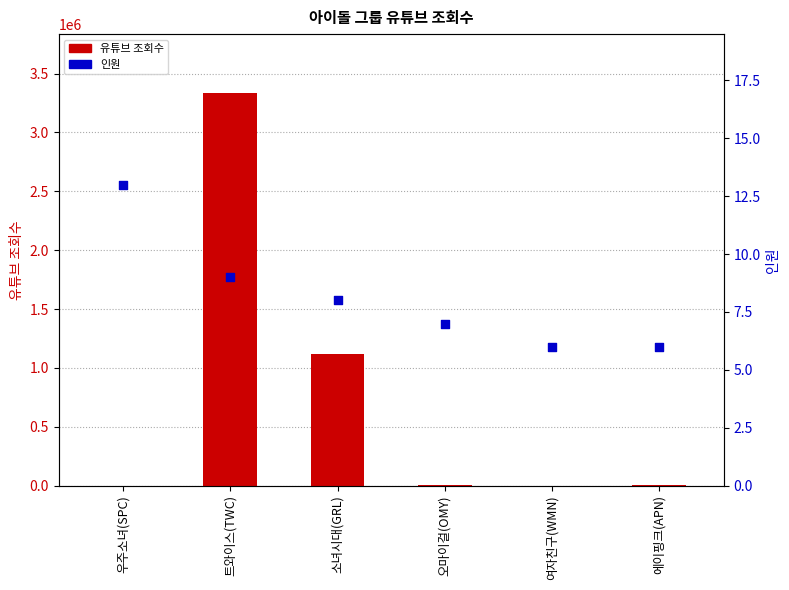

Which series reaches the minimum Y coordinate?

인원